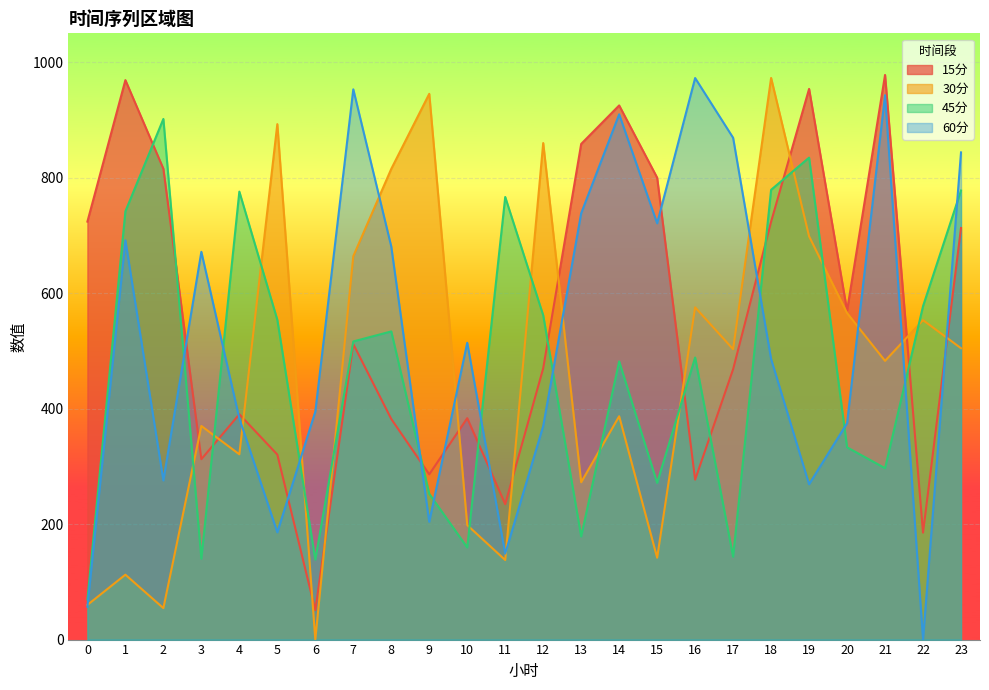

True or false: 45分 has more than 1 interior local peaks.

True